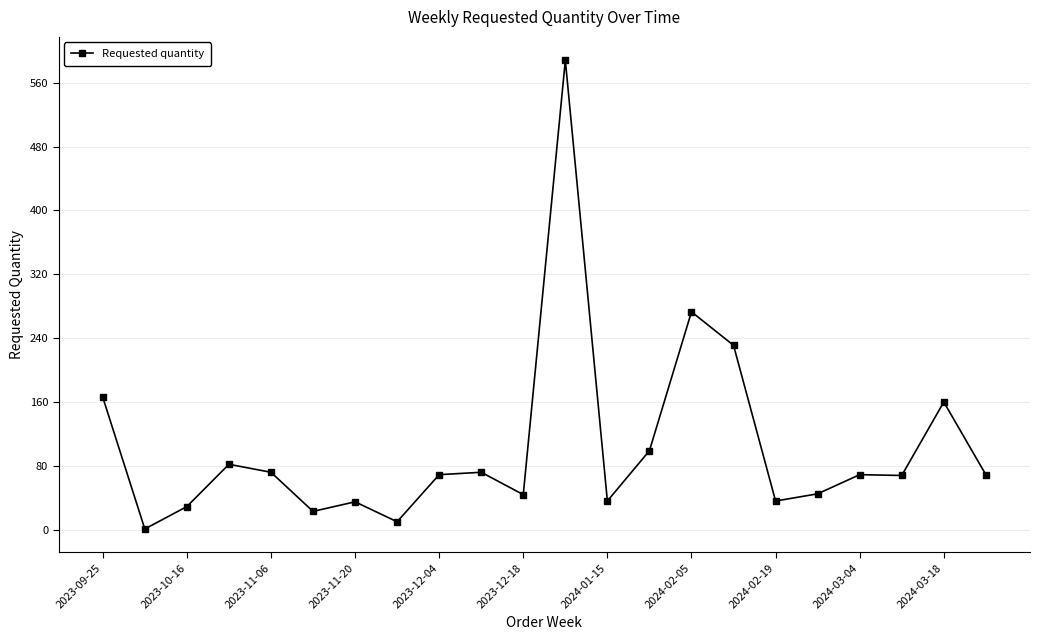

What is the average value?

104